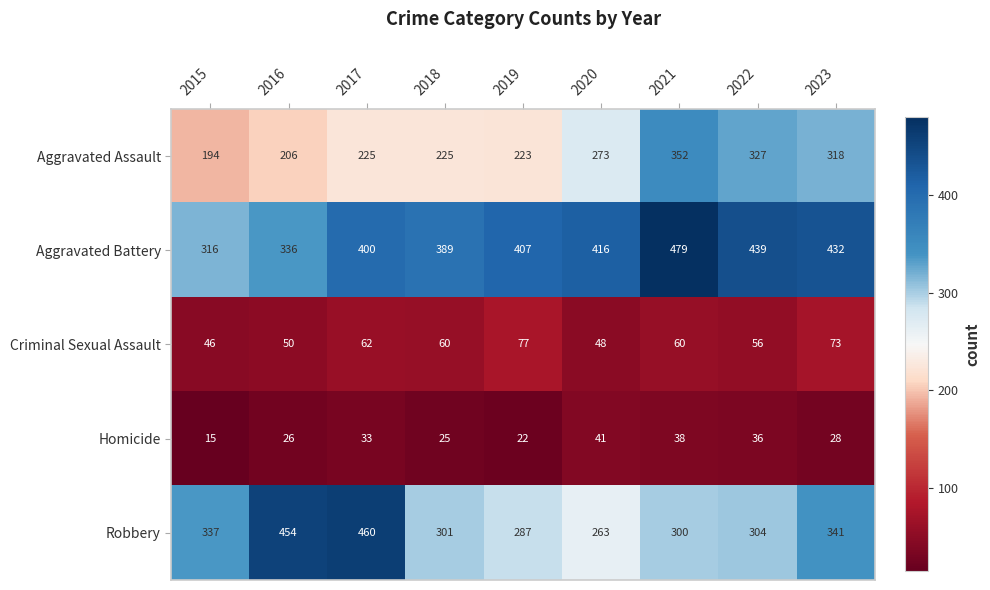

What is the smallest value displayed?

15